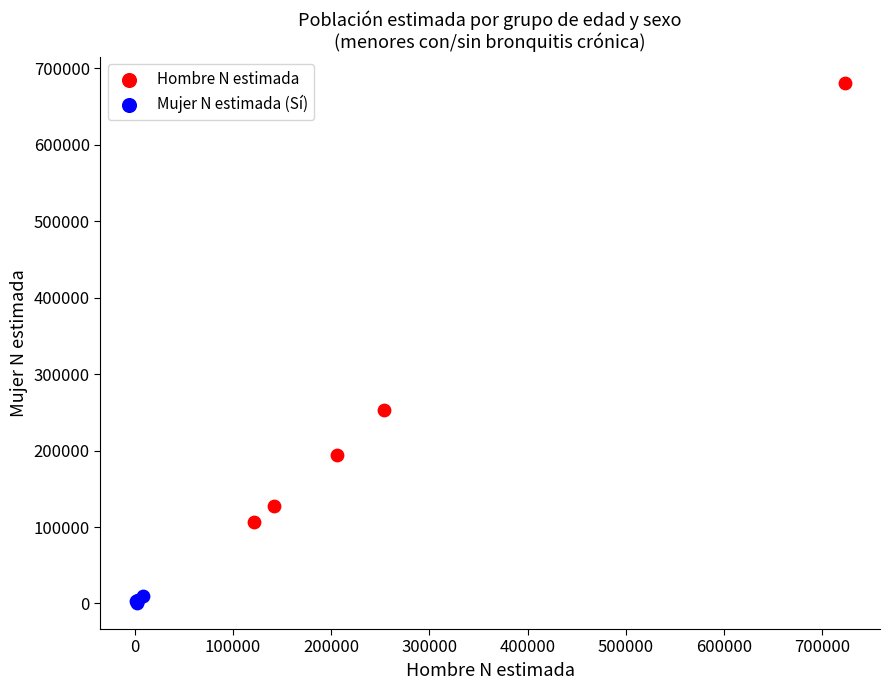

What are all the series names shown in the legend?

Hombre N estimada, Mujer N estimada (Sí)